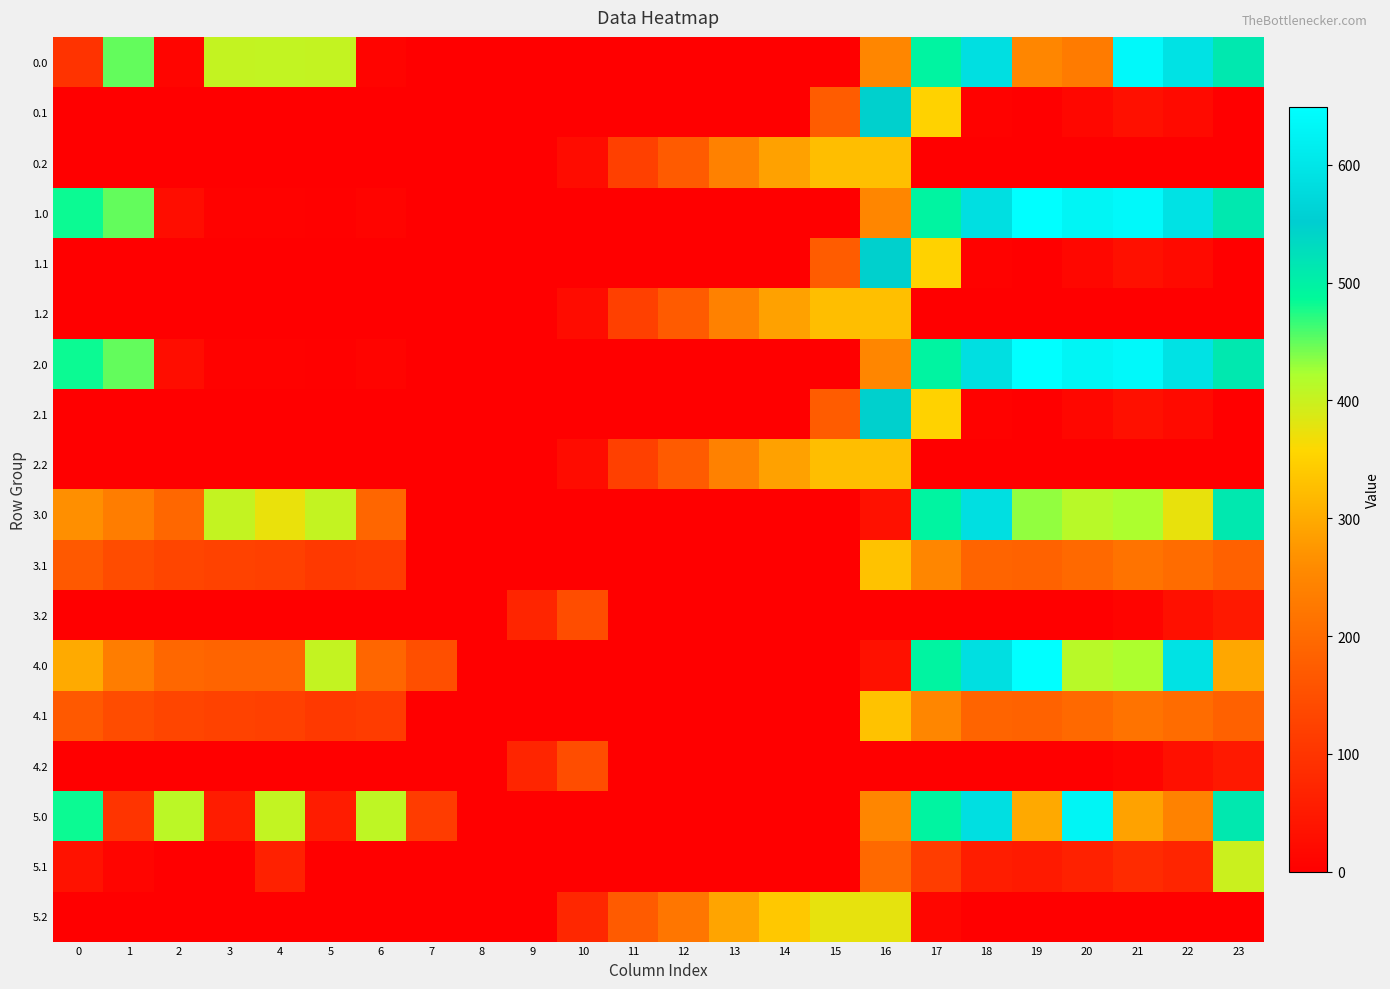

Reading left to right, list all the values displayed in this chart.

0.0: 0=97.2	1=449.5	2=10.3	3=404.4	4=404.9	5=403.8	6=8.0	7=0.0	8=0.0	9=0.0	10=0.0	11=0.0	12=0.0	13=0.0	14=0.0	15=0.0	16=250.9	17=494.8	18=586.7	19=249.2	20=229.9	21=638.4	22=592.3	23=511.3
0.1: 0=0.0	1=0.0	2=0.0	3=0.0	4=0.0	5=0.0	6=0.0	7=0.0	8=0.0	9=0.0	10=0.0	11=0.0	12=0.0	13=0.0	14=0.0	15=173.1	16=547.3	17=351.2	18=5.4	19=0.2	20=14.5	21=32.4	22=19.9	23=0.0
0.2: 0=0.0	1=0.0	2=0.0	3=0.0	4=0.0	5=0.0	6=0.0	7=0.0	8=0.0	9=0.0	10=23.5	11=120.6	12=171.2	13=240.4	14=287.4	15=325.8	16=326.6	17=0.0	18=0.0	19=0.0	20=0.0	21=0.0	22=0.0	23=0.0
1.0: 0=482.0	1=449.5	2=25.5	3=4.4	4=4.9	5=3.8	6=8.0	7=0.0	8=0.0	9=0.0	10=0.0	11=0.0	12=0.0	13=0.0	14=0.0	15=0.0	16=250.9	17=494.8	18=586.7	19=649.2	20=629.9	21=638.4	22=592.3	23=511.3
1.1: 0=0.0	1=0.0	2=0.0	3=0.0	4=0.0	5=0.0	6=0.0	7=0.0	8=0.0	9=0.0	10=0.0	11=0.0	12=0.0	13=0.0	14=0.0	15=173.1	16=547.3	17=351.2	18=5.4	19=0.2	20=14.5	21=32.4	22=19.9	23=0.0
1.2: 0=0.0	1=0.0	2=0.0	3=0.0	4=0.0	5=0.0	6=0.0	7=0.0	8=0.0	9=0.0	10=23.5	11=120.6	12=171.2	13=240.4	14=287.4	15=325.8	16=326.6	17=0.0	18=0.0	19=0.0	20=0.0	21=0.0	22=0.0	23=0.0
2.0: 0=482.0	1=449.5	2=25.5	3=4.4	4=4.9	5=3.8	6=8.0	7=0.0	8=0.0	9=0.0	10=0.0	11=0.0	12=0.0	13=0.0	14=0.0	15=0.0	16=250.9	17=494.8	18=586.7	19=649.2	20=629.9	21=638.4	22=592.3	23=511.3
2.1: 0=0.0	1=0.0	2=0.0	3=0.0	4=0.0	5=0.0	6=0.0	7=0.0	8=0.0	9=0.0	10=0.0	11=0.0	12=0.0	13=0.0	14=0.0	15=173.1	16=547.3	17=351.2	18=5.4	19=0.2	20=14.5	21=32.4	22=19.9	23=0.0
2.2: 0=0.0	1=0.0	2=0.0	3=0.0	4=0.0	5=0.0	6=0.0	7=0.0	8=0.0	9=0.0	10=23.5	11=120.6	12=171.2	13=240.4	14=287.4	15=325.8	16=326.6	17=0.0	18=0.0	19=0.0	20=0.0	21=0.0	22=0.0	23=0.0
3.0: 0=265.0	1=232.5	2=193.3	3=404.4	4=373.1	5=403.8	6=191.0	7=0.0	8=0.0	9=0.0	10=0.0	11=0.0	12=0.0	13=0.0	14=0.0	15=0.0	16=33.9	17=494.8	18=586.7	19=432.2	20=412.9	21=421.4	22=375.3	23=511.3
3.1: 0=167.6	1=144.1	2=130.9	3=125.7	4=122.6	5=108.7	6=115.2	7=0.1	8=0.0	9=0.0	10=0.0	11=0.0	12=0.0	13=0.0	14=0.0	15=0.0	16=330.3	17=249.6	18=188.4	19=183.2	20=197.5	21=215.4	22=202.9	23=182.4
3.2: 0=0.0	1=0.0	2=0.0	3=0.0	4=0.0	5=0.0	6=0.0	7=0.0	8=0.0	9=71.5	10=146.2	11=0.0	12=0.0	13=0.0	14=0.0	15=0.0	16=0.0	17=0.0	18=0.0	19=0.0	20=0.0	21=9.4	22=30.4	23=49.2
4.0: 0=300.1	1=232.5	2=193.3	3=187.4	4=187.9	5=403.8	6=191.0	7=150.1	8=0.0	9=0.0	10=0.0	11=0.0	12=0.0	13=0.0	14=0.0	15=0.0	16=33.9	17=494.8	18=586.7	19=649.2	20=412.9	21=421.4	22=592.3	23=294.3
4.1: 0=167.6	1=144.1	2=130.9	3=125.7	4=122.6	5=108.7	6=115.2	7=0.1	8=0.0	9=0.0	10=0.0	11=0.0	12=0.0	13=0.0	14=0.0	15=0.0	16=330.3	17=249.6	18=188.4	19=183.2	20=197.5	21=215.4	22=202.9	23=182.4
4.2: 0=0.0	1=0.0	2=0.0	3=0.0	4=0.0	5=0.0	6=0.0	7=0.0	8=0.0	9=71.5	10=146.2	11=0.0	12=0.0	13=0.0	14=0.0	15=0.0	16=0.0	17=0.0	18=0.0	19=0.0	20=0.0	21=9.4	22=30.4	23=49.2
5.0: 0=482.0	1=99.5	2=410.3	3=54.4	4=404.9	5=53.8	6=408.0	7=115.2	8=0.0	9=0.0	10=0.0	11=0.0	12=0.0	13=0.0	14=0.0	15=0.0	16=250.9	17=494.8	18=586.7	19=299.2	20=629.9	21=288.4	22=242.3	23=511.3
5.1: 0=34.6	1=11.1	2=0.0	3=0.0	4=62.7	5=0.0	6=0.0	7=0.0	8=0.0	9=0.0	10=0.0	11=0.0	12=0.0	13=0.0	14=0.0	15=0.0	16=197.3	17=116.6	18=55.4	19=50.2	20=64.5	21=82.4	22=69.9	23=399.4
5.2: 0=0.0	1=0.0	2=0.0	3=0.0	4=0.0	5=0.0	6=0.0	7=0.0	8=0.0	9=0.0	10=73.5	11=170.6	12=221.2	13=290.4	14=337.4	15=375.8	16=376.6	17=12.4	18=0.0	19=0.0	20=0.0	21=0.0	22=0.0	23=0.0